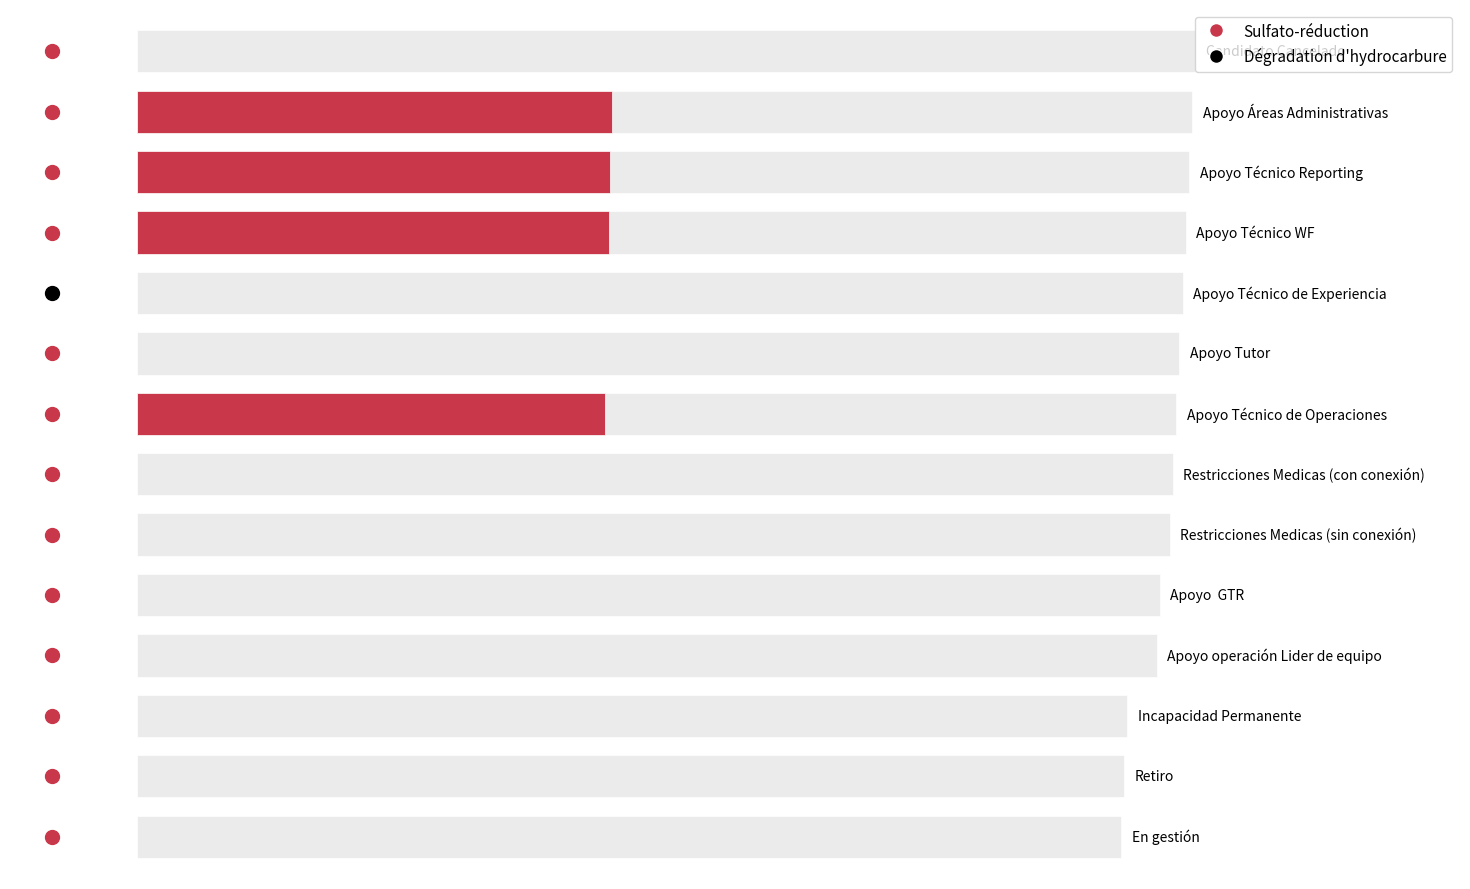

List the labels in order of value, largest first.

Candidato Cancelado, Apoyo Áreas Administrativas, Apoyo Técnico Reporting, Apoyo Técnico WF, Apoyo Técnico de Experiencia, Apoyo Tutor, Apoyo Técnico de Operaciones, Restricciones Medicas (con conexión), Restricciones Medicas (sin conexión), Apoyo  GTR, Apoyo operación Lider de equipo, Incapacidad Permanente, Retiro, En gestión